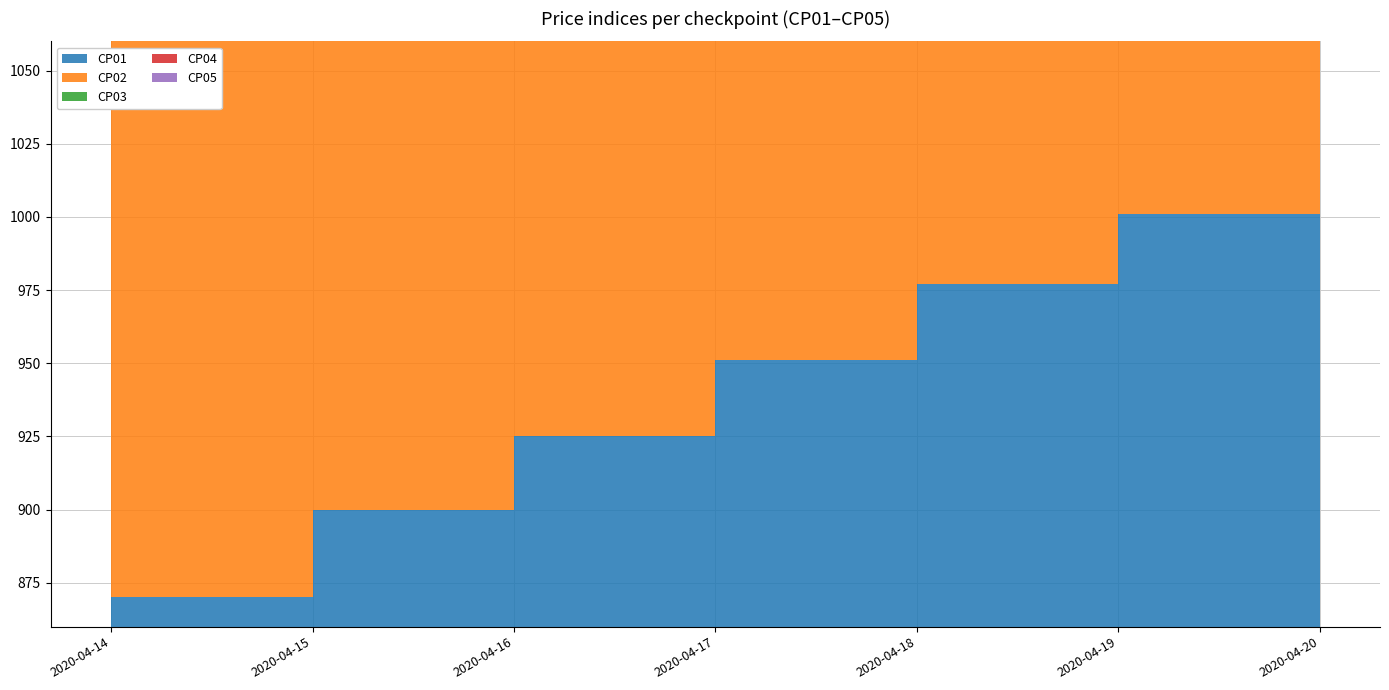

Reading left to right, list all the values displayed in this chart.

CP01: 2020-04-14=870	2020-04-15=900	2020-04-16=925	2020-04-17=951	2020-04-18=977	2020-04-19=1001	2020-04-20=1025
CP02: 2020-04-14=870	2020-04-15=899	2020-04-16=926	2020-04-17=954	2020-04-18=979	2020-04-19=996	2020-04-20=1015
CP03: 2020-04-14=870	2020-04-15=900	2020-04-16=925	2020-04-17=952	2020-04-18=977	2020-04-19=998	2020-04-20=1019
CP04: 2020-04-14=870	2020-04-15=901	2020-04-16=926	2020-04-17=952	2020-04-18=978	2020-04-19=999	2020-04-20=1020
CP05: 2020-04-14=870	2020-04-15=900	2020-04-16=923	2020-04-17=949	2020-04-18=975	2020-04-19=997	2020-04-20=1020